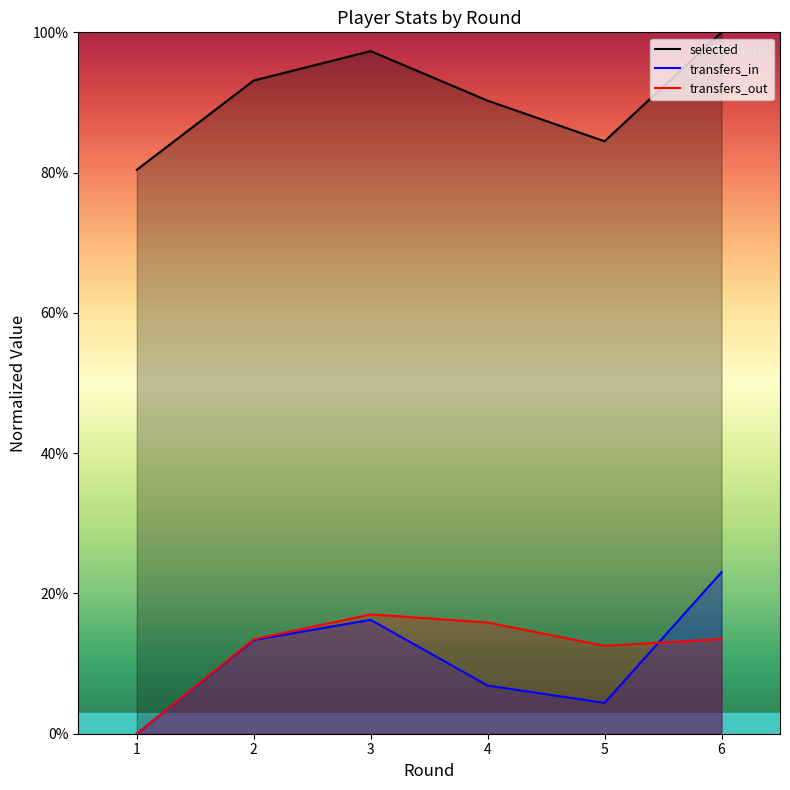

True or false: transfers_out and selected cross at least once.

False